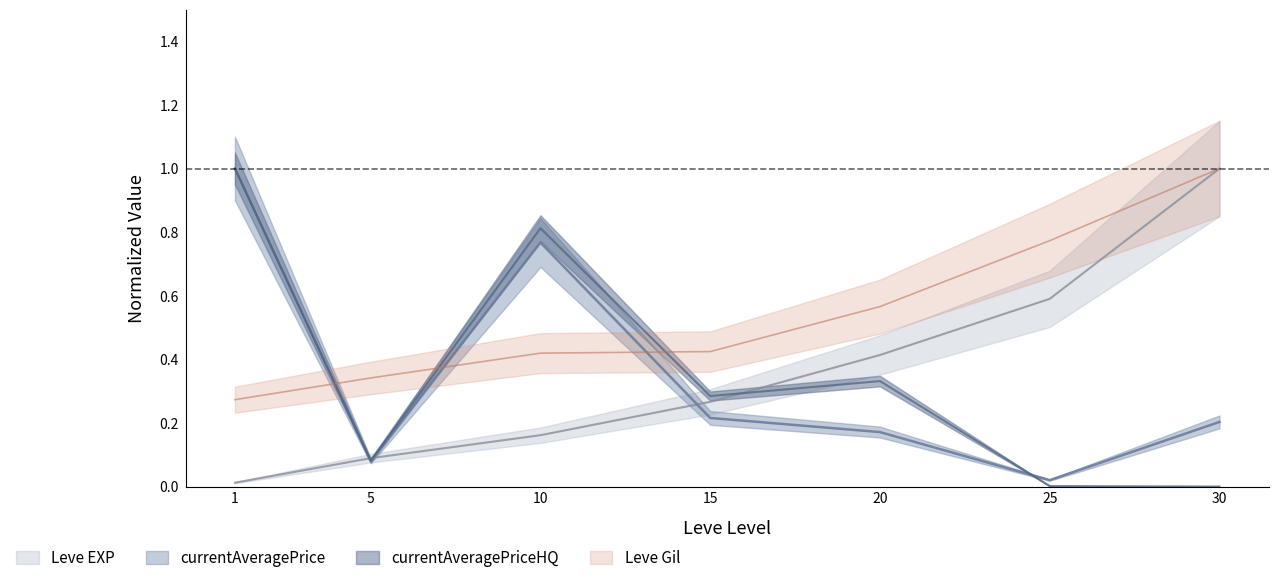

The value of currentAveragePriceHQ at 10 is 1.4. True or false?

False